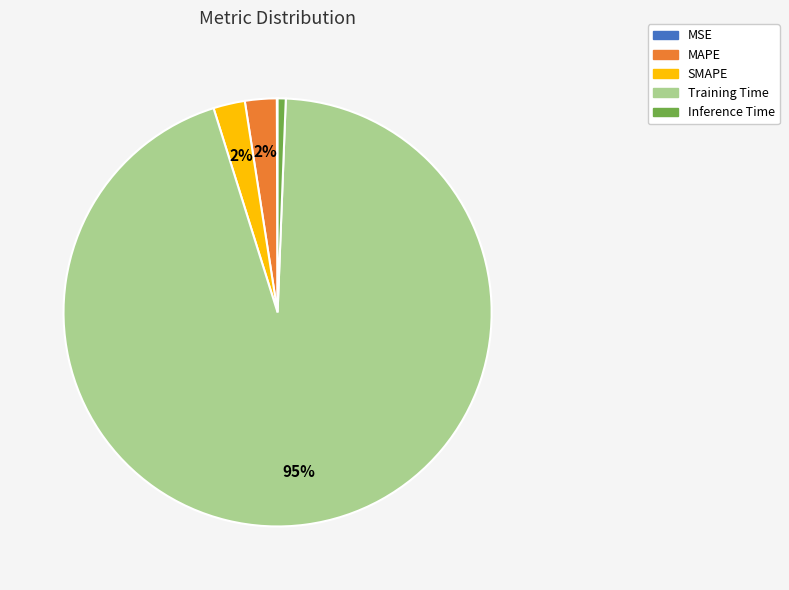

Which category has the biggest portion of the pie?

Training Time